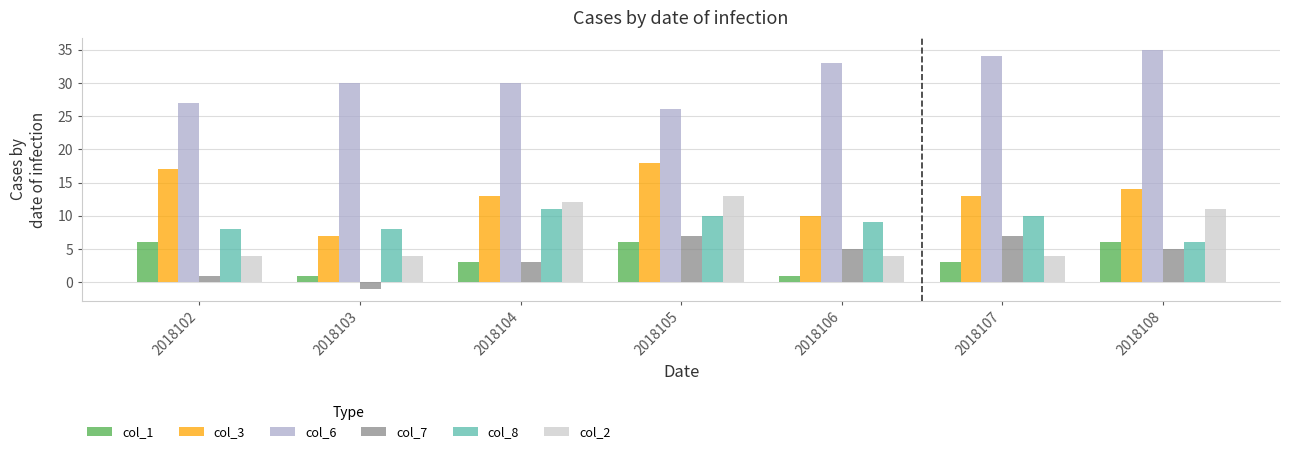

What is the smallest value displayed?

-1